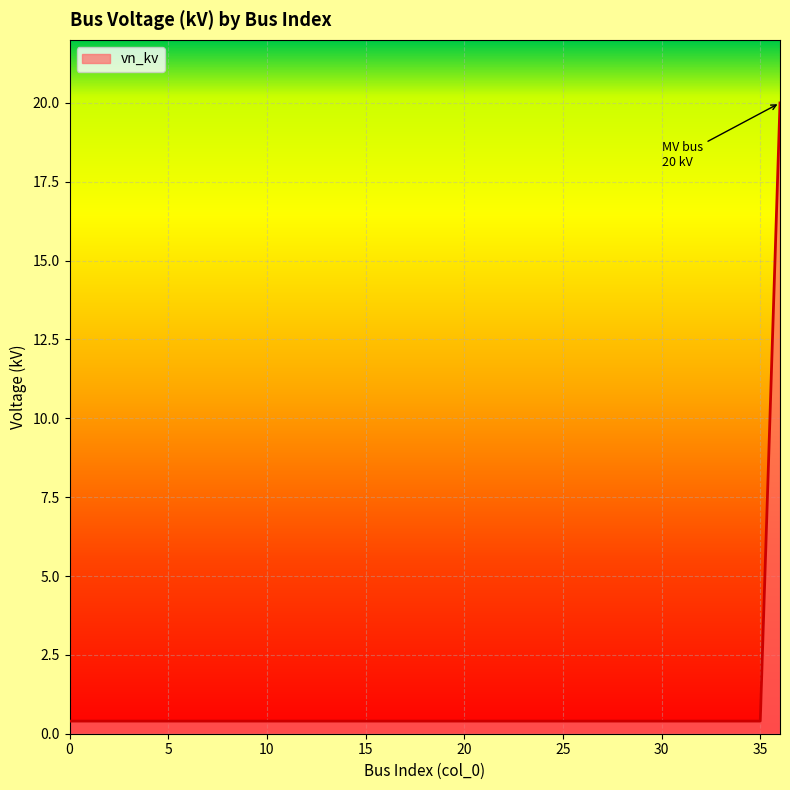

What is the maximum value shown in the chart?

20.0